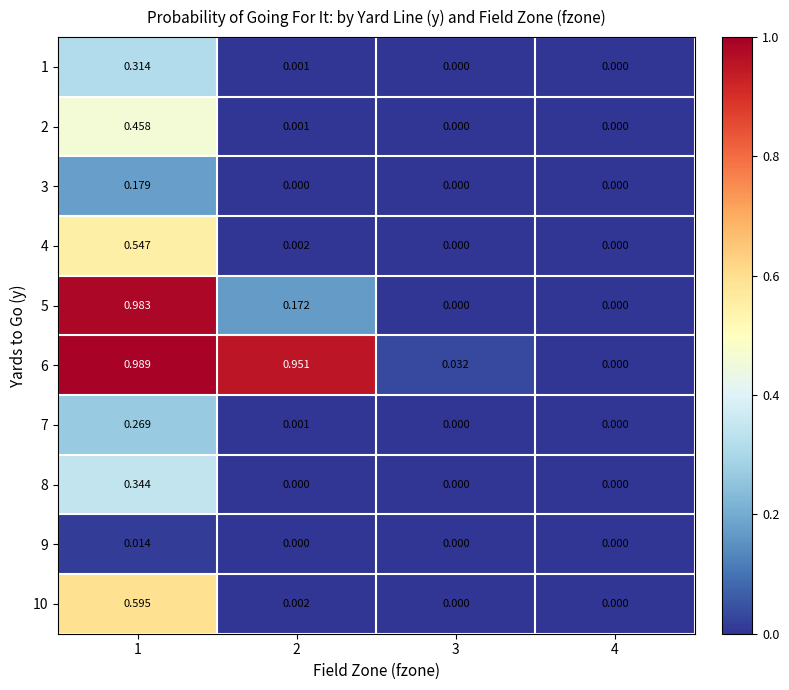

How many categories are shown in the chart?

4